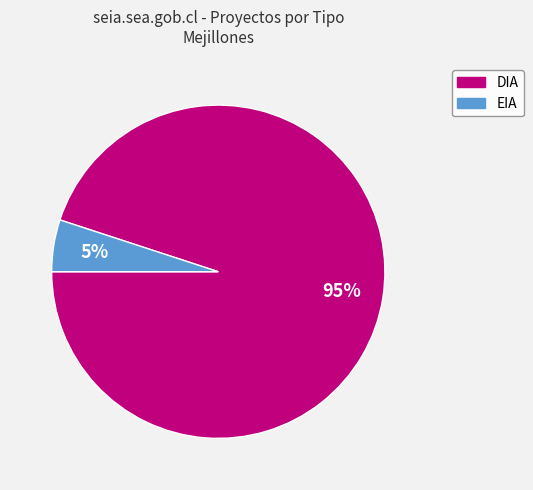

Do EIA and DIA together represent more than half of the pie?

Yes